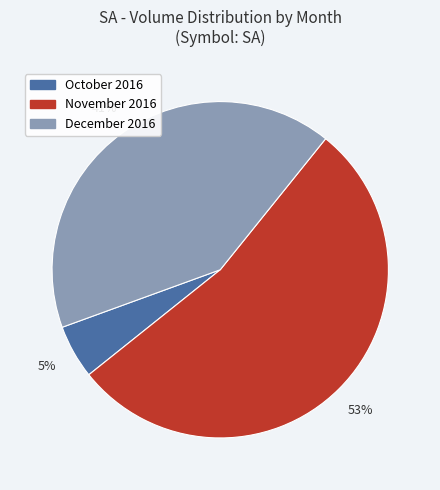

Is there any slice that represents more than half of the pie?

Yes